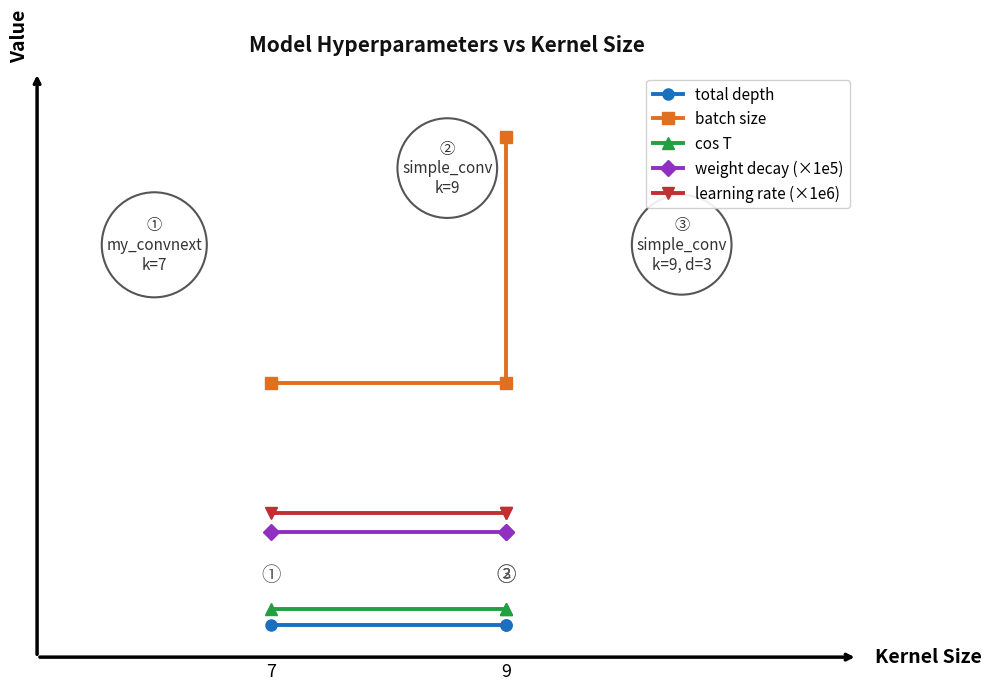

Does the chart display data point markers on the line(s)?

Yes